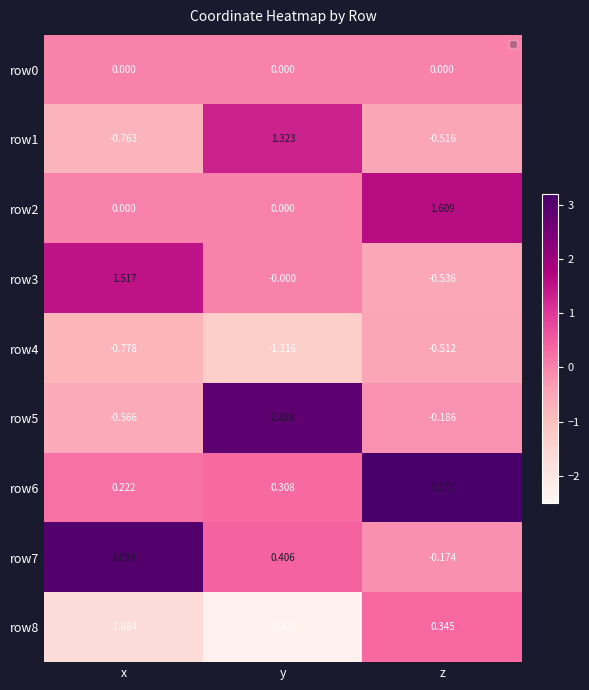

List the labels in order of row1 value, smallest first.

x, z, y